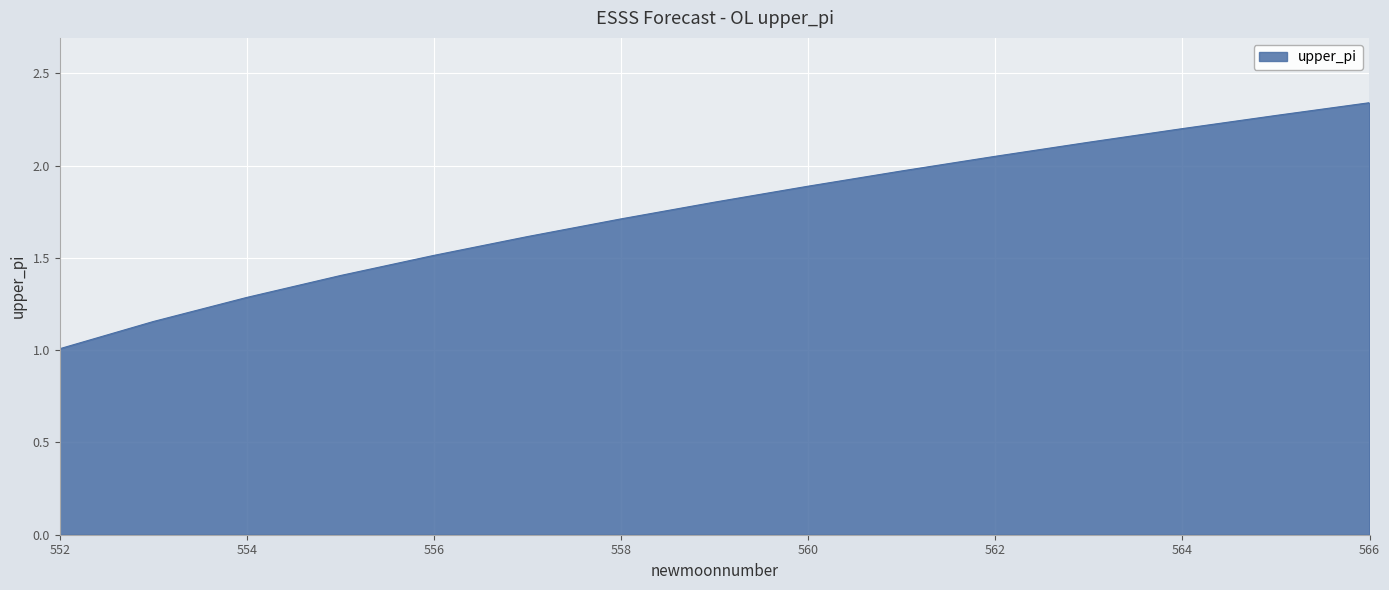

What is the difference between the maximum and minimum values?

1.3